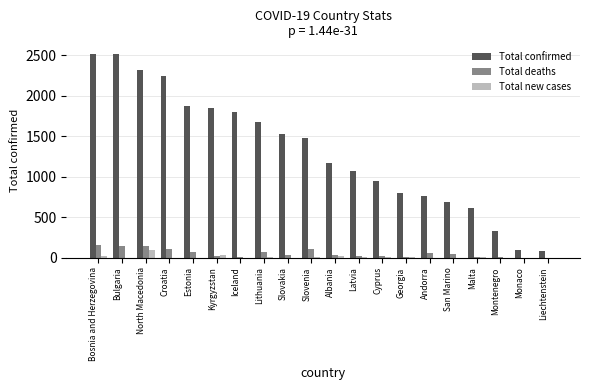

Which series has the largest total across all categories?

Total confirmed